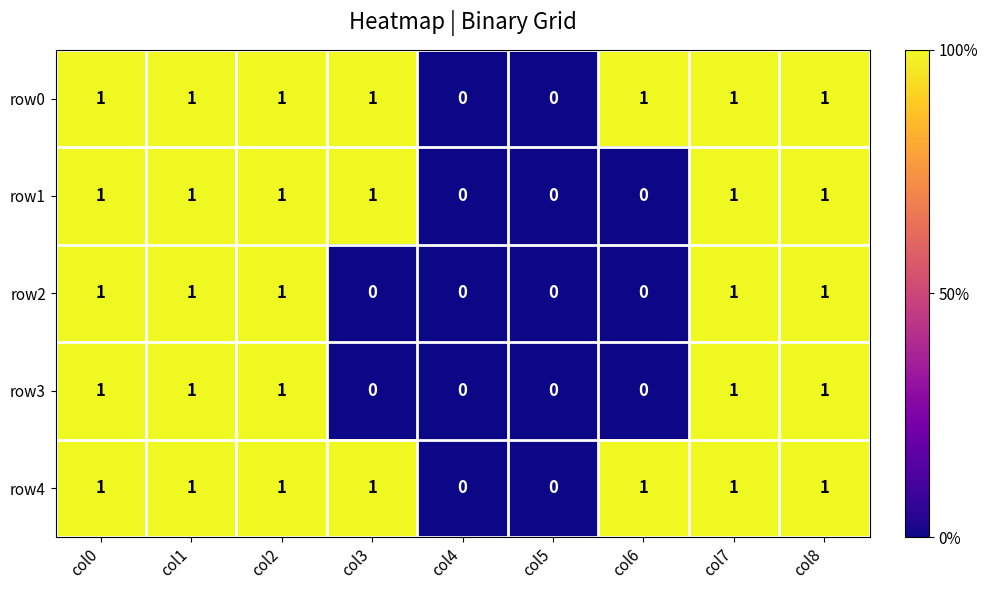

What is the total value across all series at col7?

5